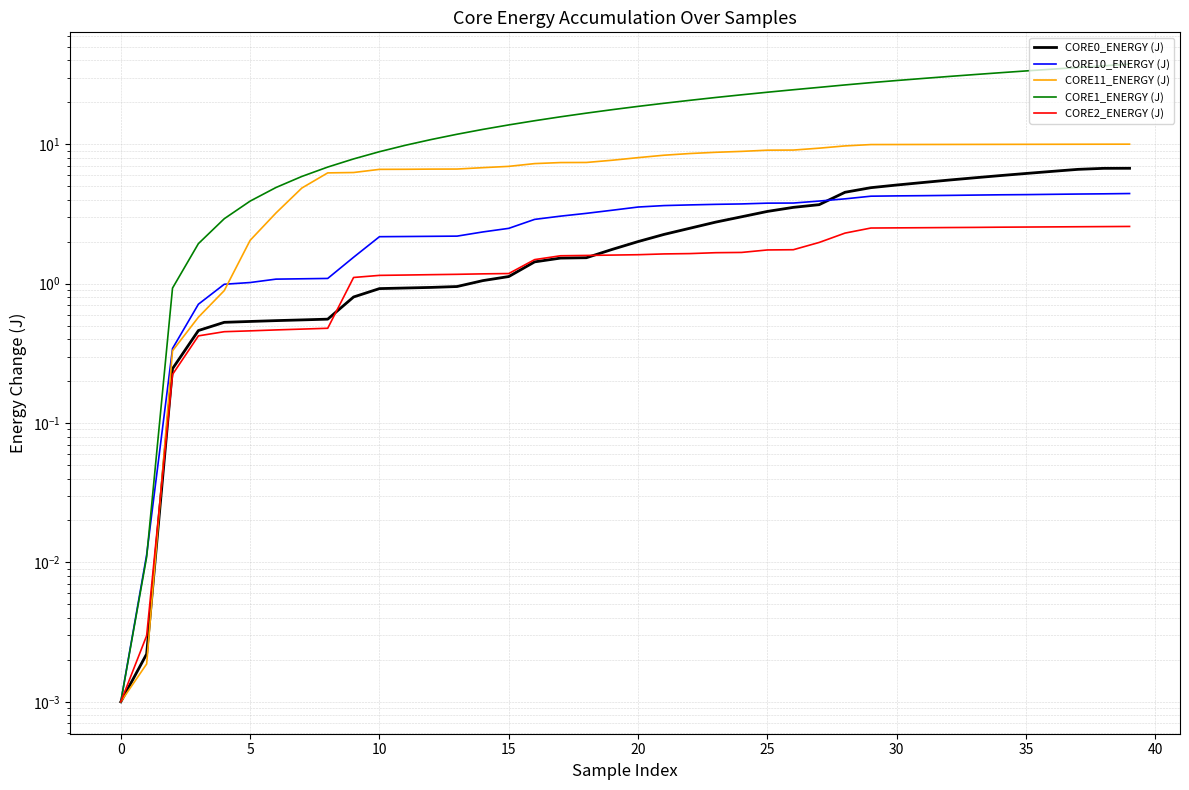

What is the sum of all CORE11_ENERGY (J) values?

284.2